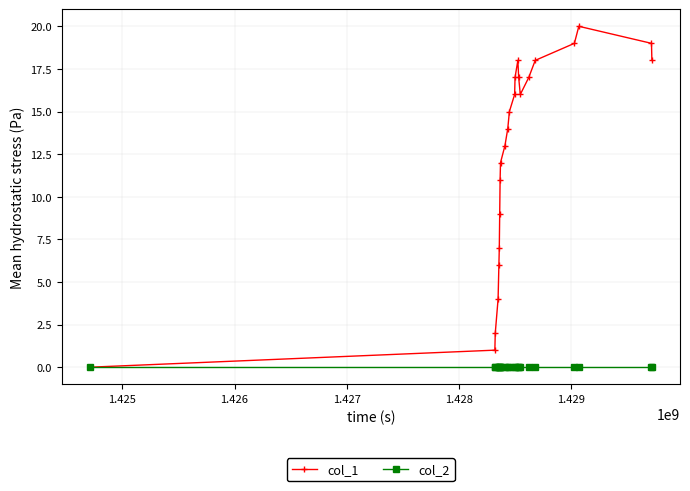

How many data points in col_1 are less than 15?

11